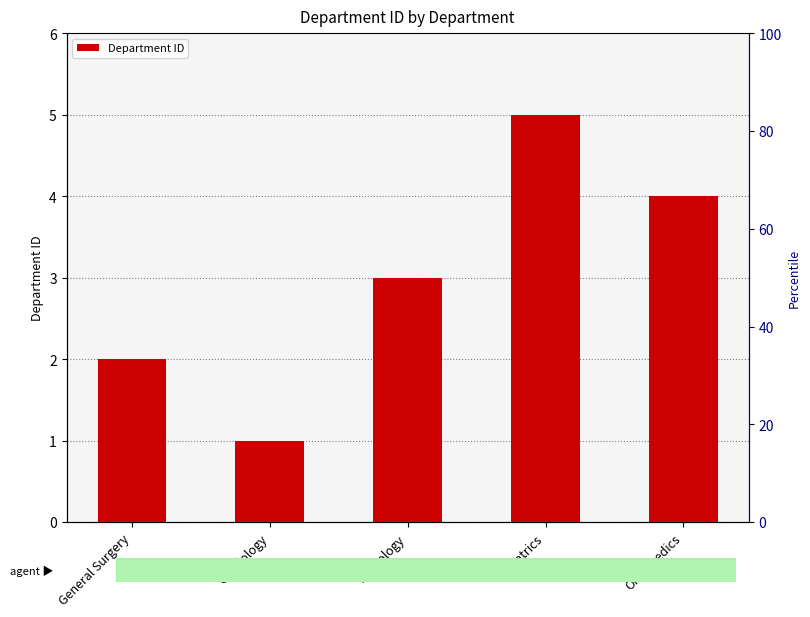

What position from the left is General Surgery?

1